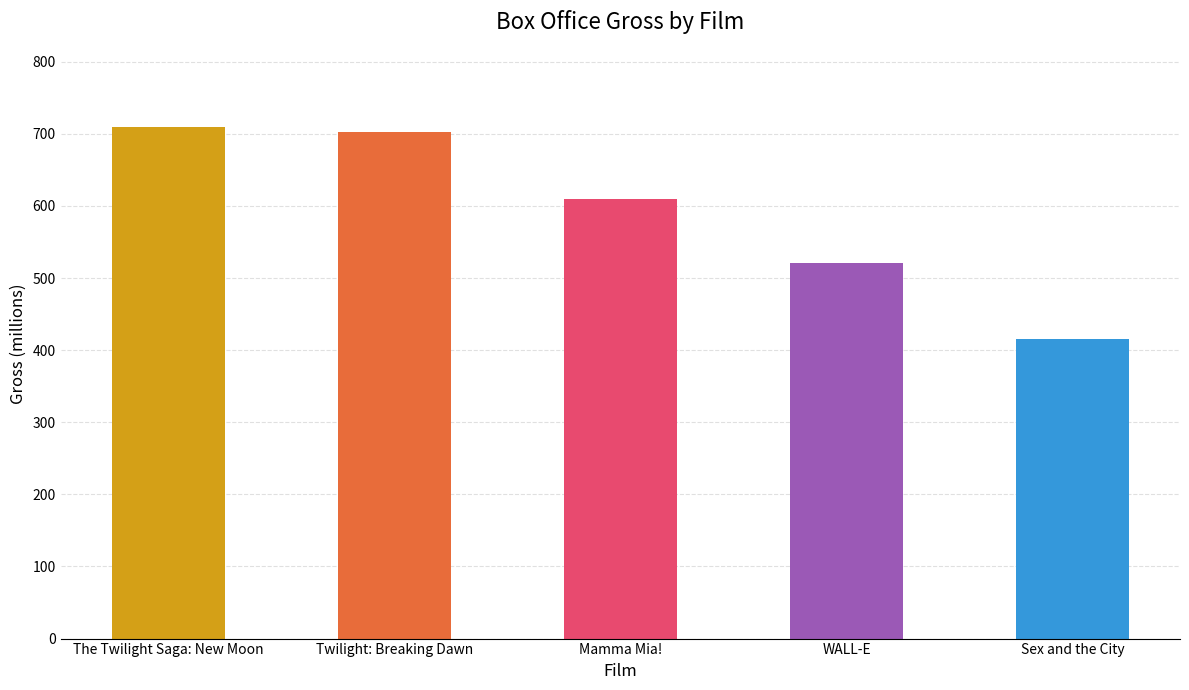

List the labels in order of value, largest first.

The Twilight Saga: New Moon, Twilight: Breaking Dawn, Mamma Mia!, WALL-E, Sex and the City